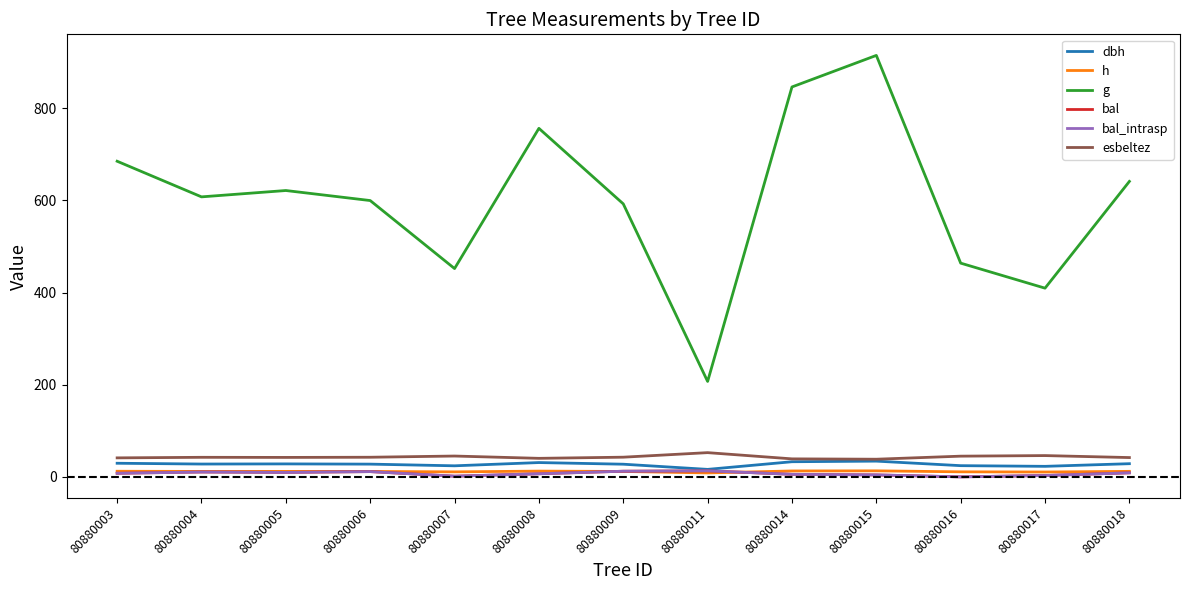

Is this an area chart (filled region under the line)?

No